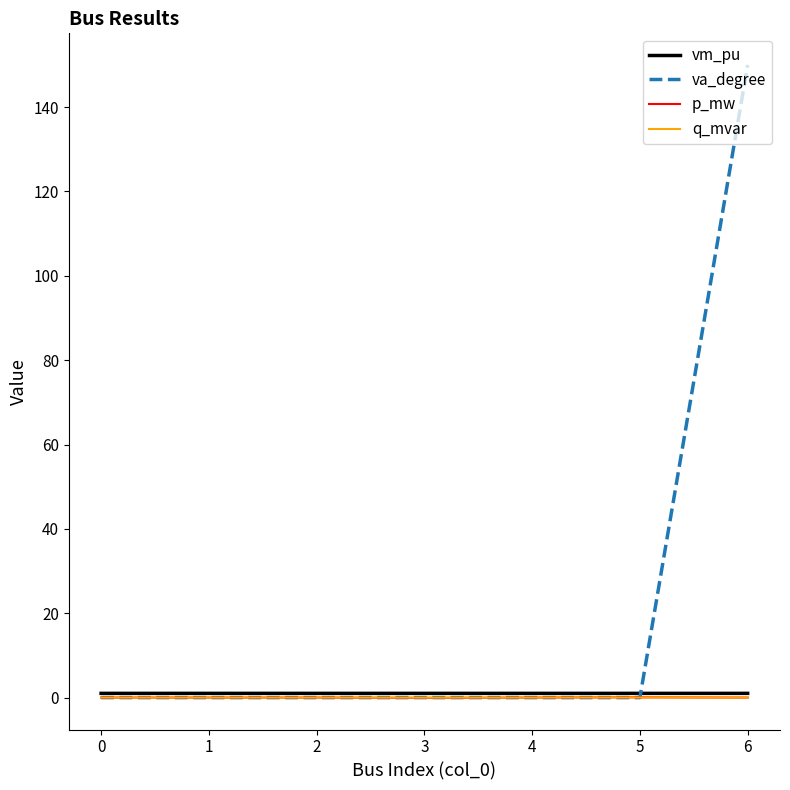

Between 4 and 6, which series saw the biggest shift?

va_degree